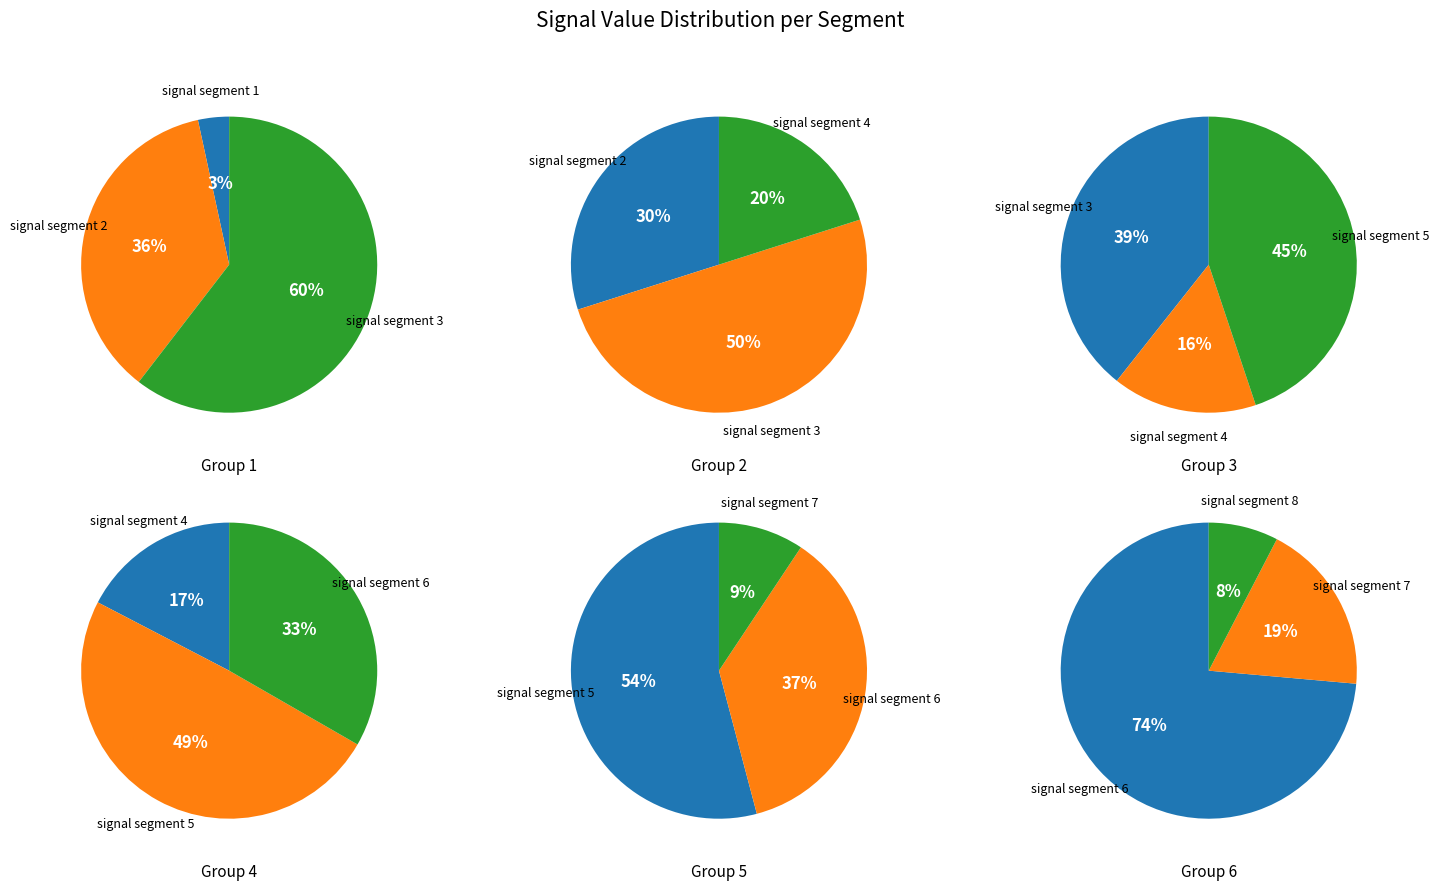

Which category has the smallest portion of the pie?

signal segment 1